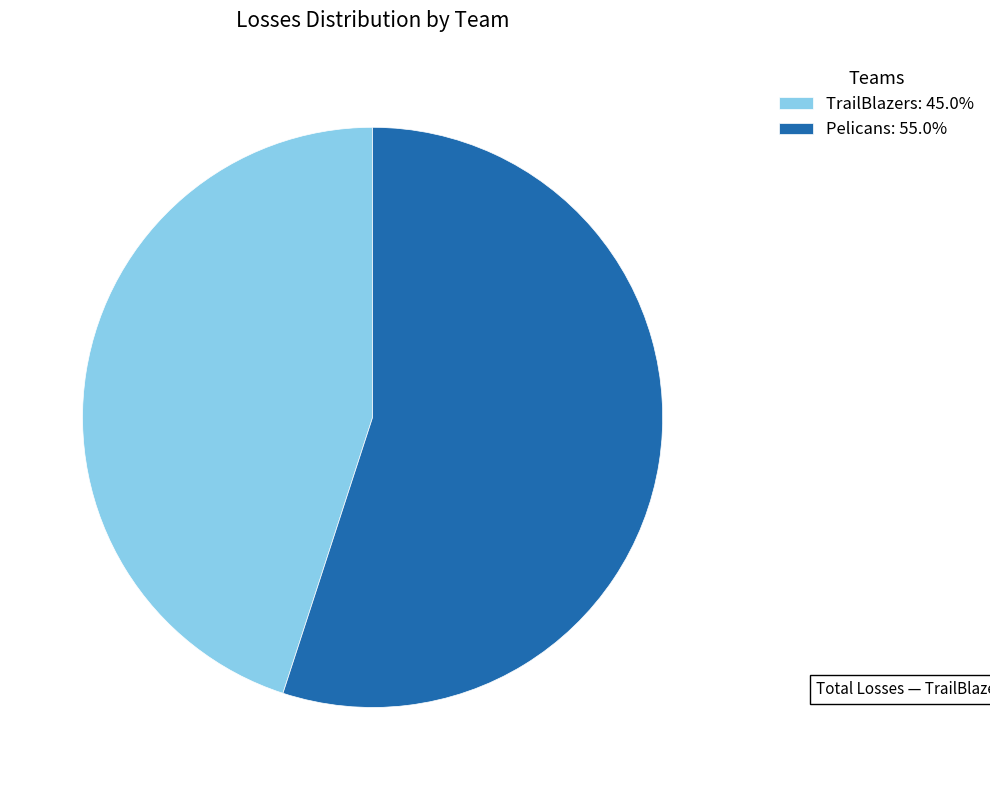

True or false: Pelicans accounts for 45% of the total.

False